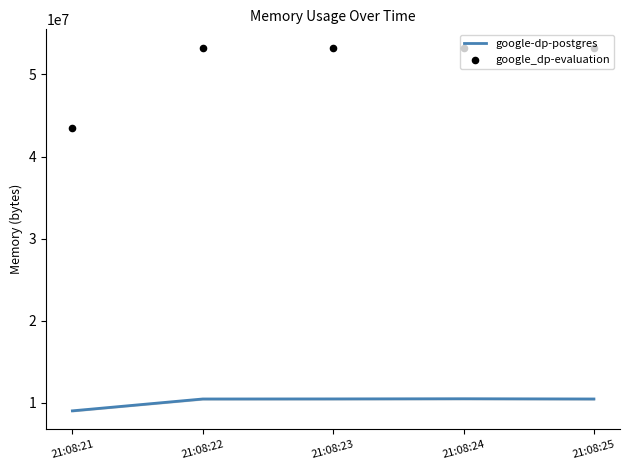

Which series has the widest spread of Y values?

google_dp-evaluation